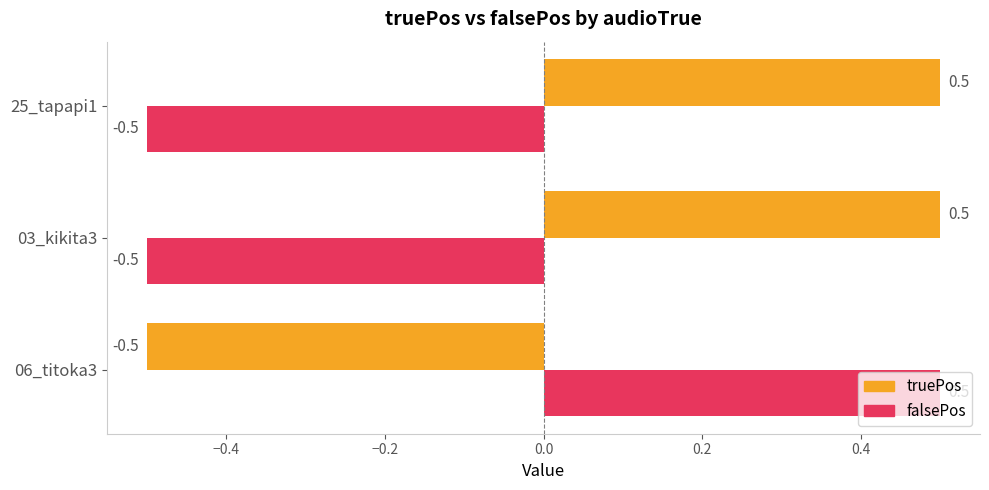

Which series has the largest total across all categories?

truePos